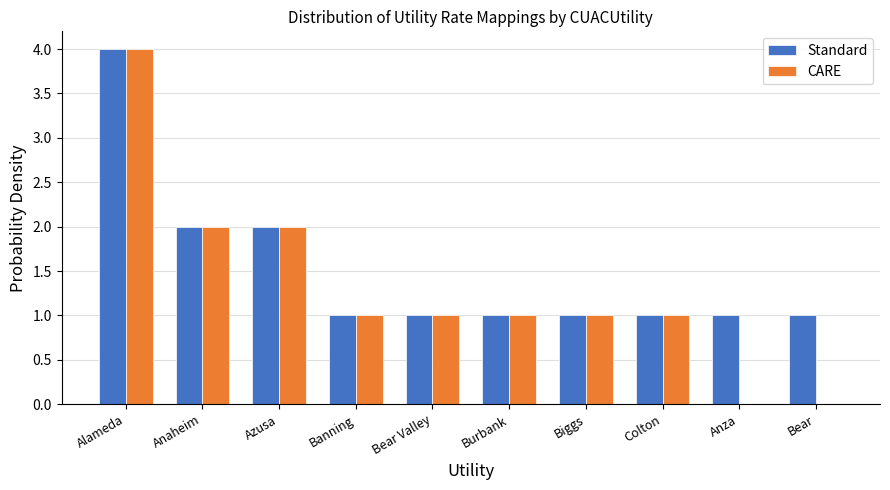

What is the sum of all CARE values?

13